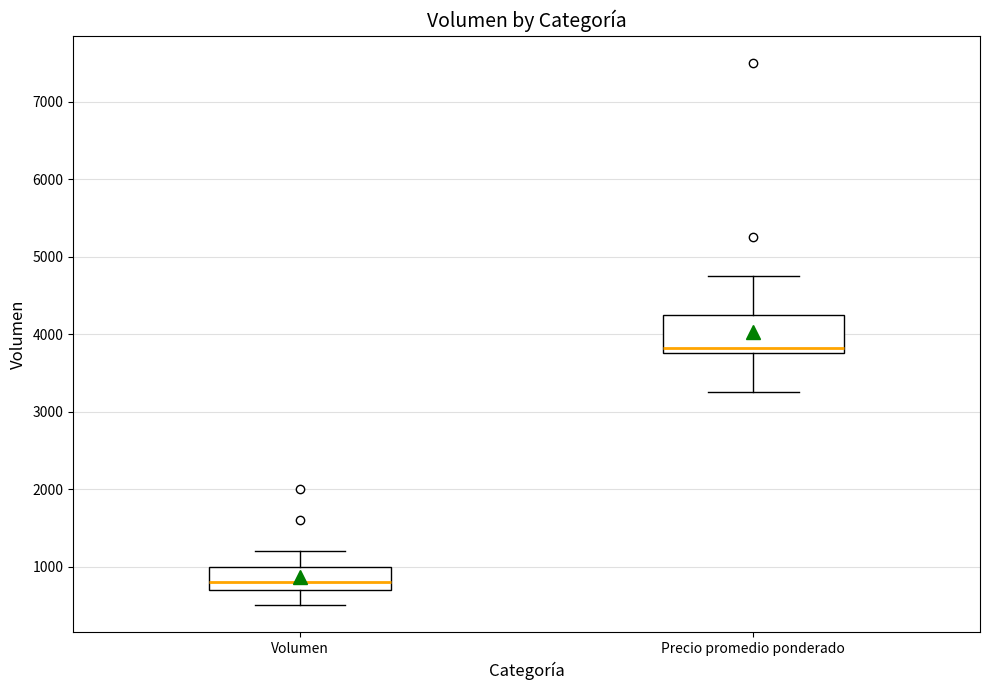

Reading left to right, read every box against the y-axis: the position of its median line, the range the box covers, and the ends of its whiskers. The values are not printed on the chart, so give them approximately, as read against the axis.

Volumen: median 800, box 700 to 1000, whiskers 500 to 1200
Precio promedio ponderado: median 3800 (just above the box's lower edge), box 3800 to 4300, whiskers 3300 to 4800